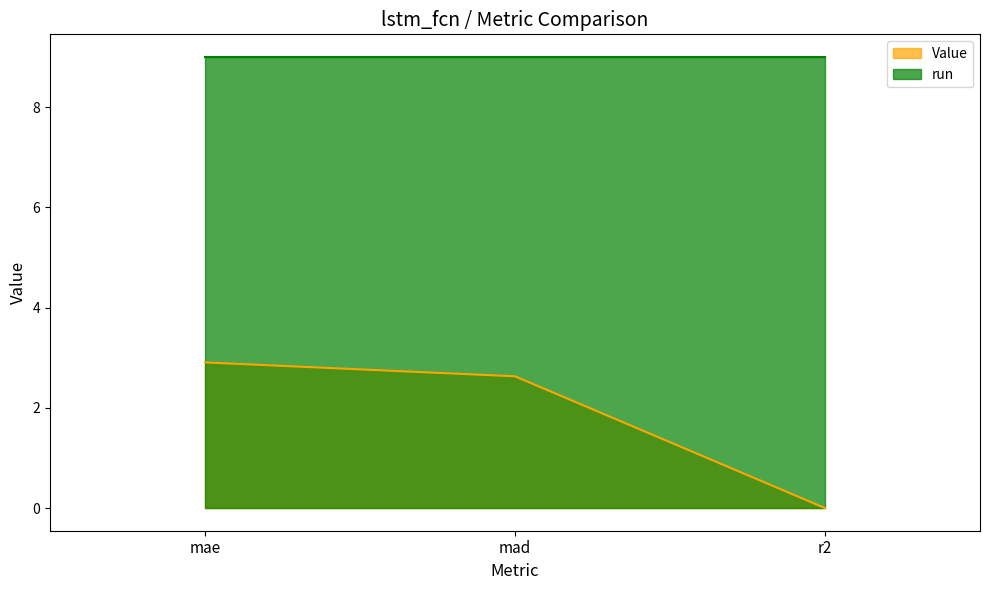

Reading left to right, list all the values displayed in this chart.

2.9	2.6	0.0